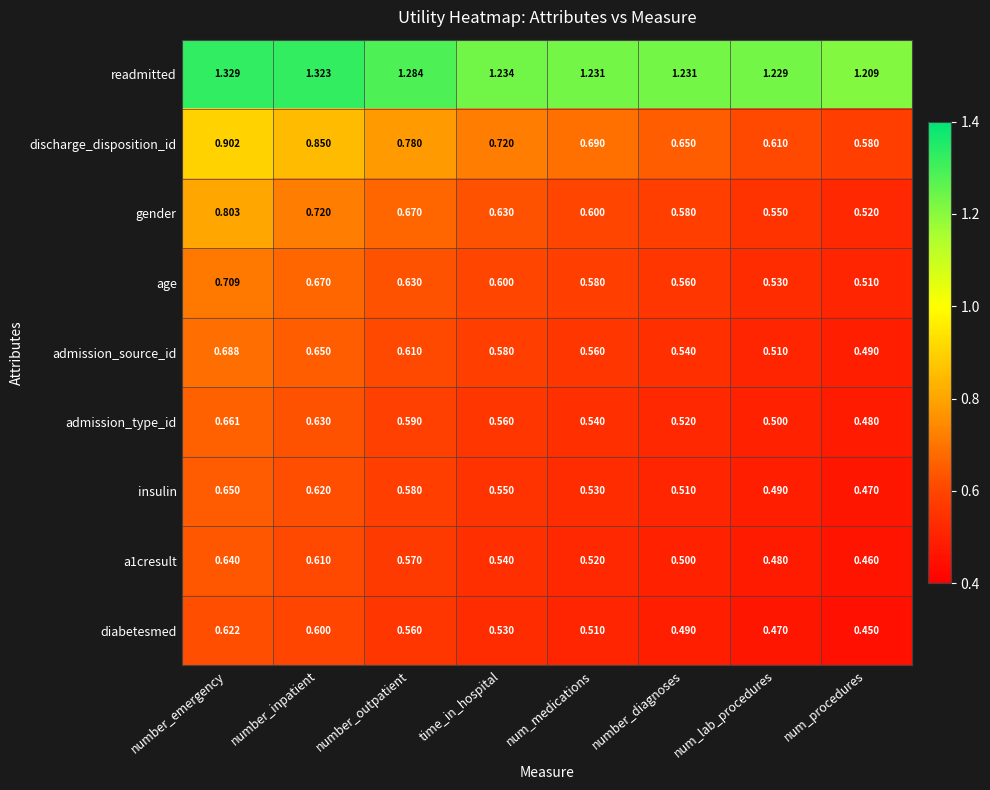

Which series has the largest total across all categories?

readmitted